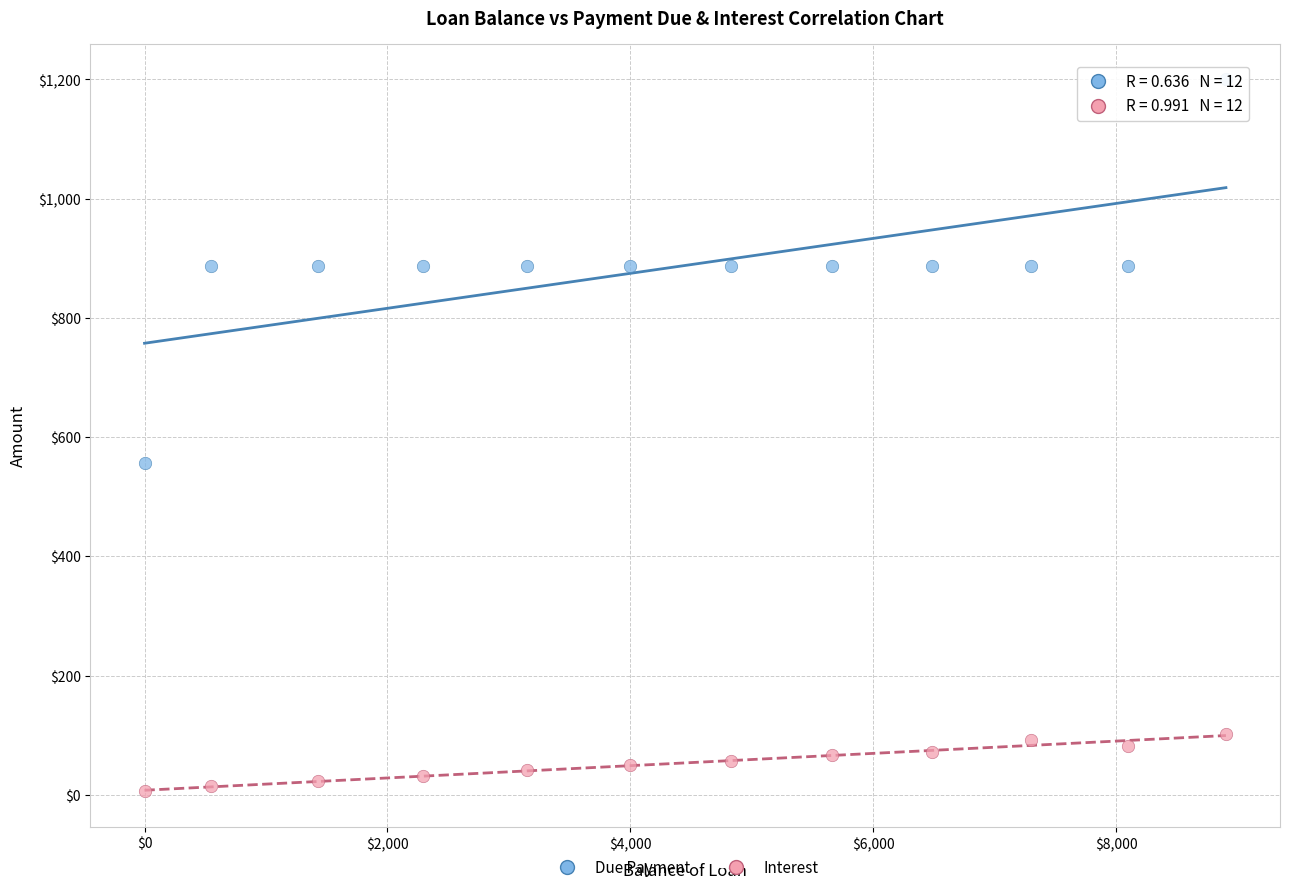

What are all the series names shown in the legend?

Due Payment, Interest